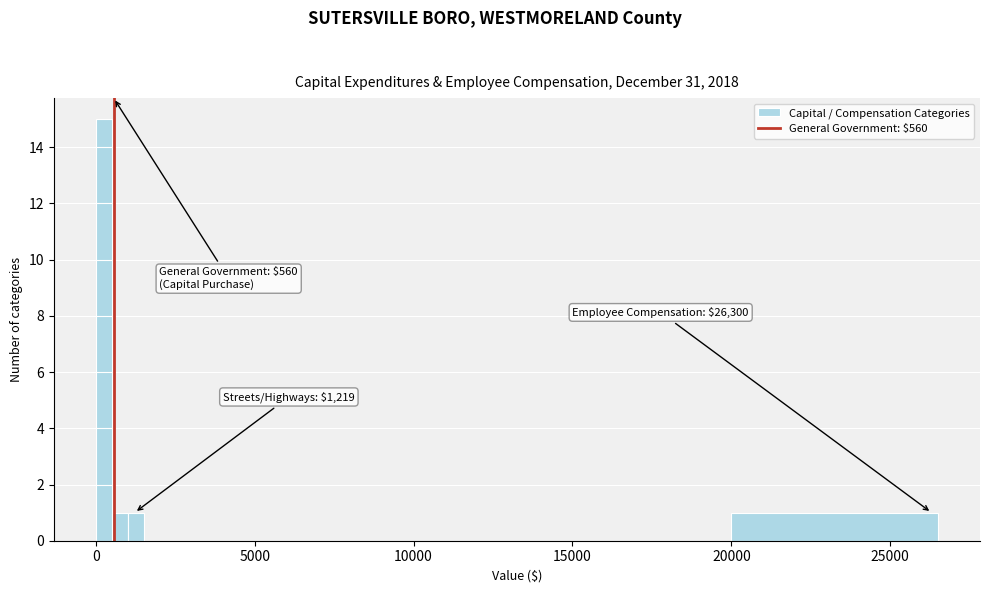

Around what value on the x-axis is the tallest bar? Give the approximate position of its centre, as read against the axis.

500